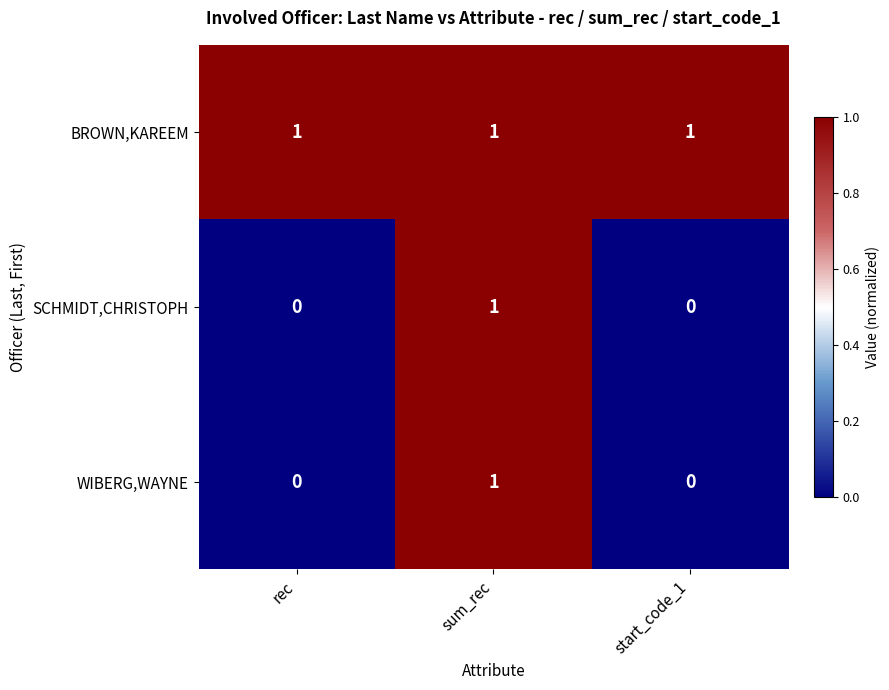

What is the difference between the highest and lowest values at start_code_1?

1